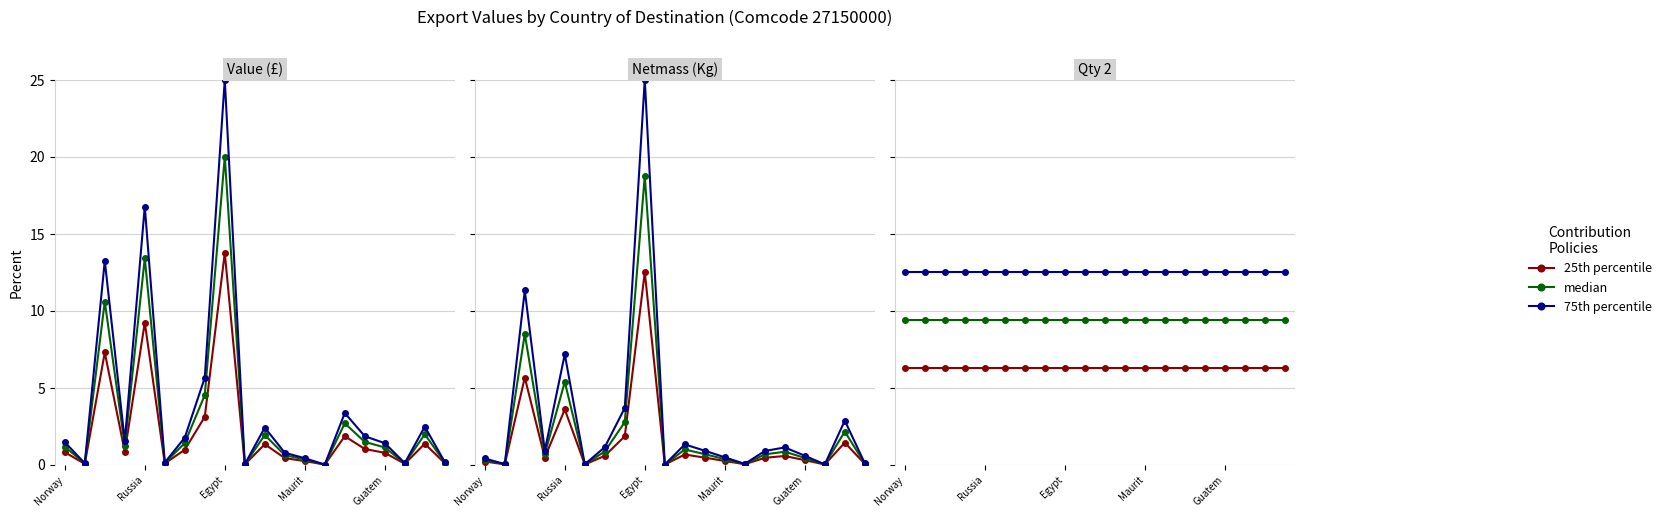

True or false: 75th percentile and 25th percentile intersect in this chart.

False